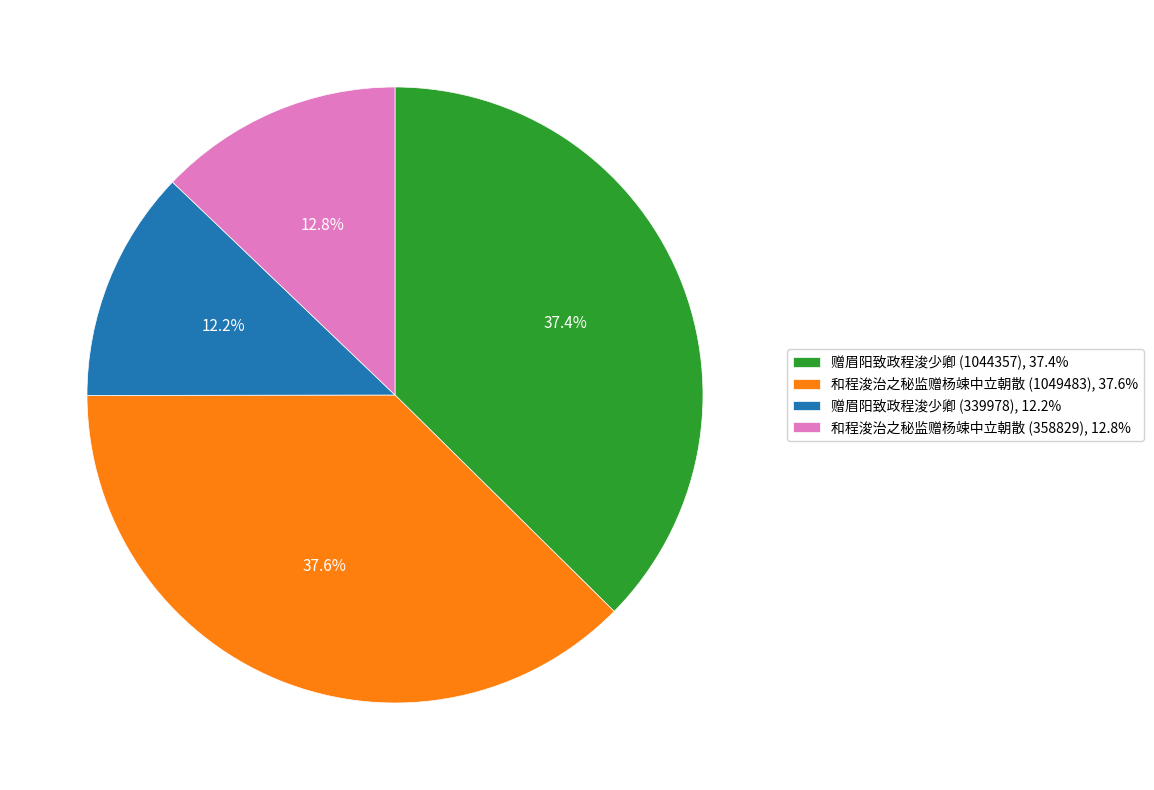

Does any single category account for the majority?

No